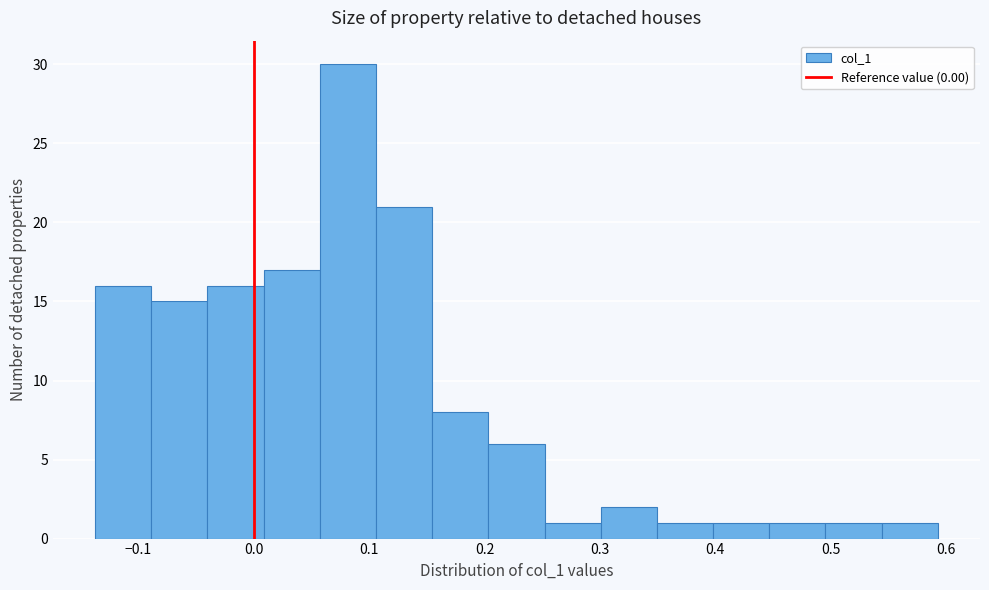

Reading left to right, list every bar in this chart as the range it spans on the x-axis followed by its height. Neither the bar edges nor the heights are printed on the chart, so give them approximately, as read against the axes.

-0.14 to -0.09: 16
-0.09 to -0.04: 15
-0.04 to 0.01: 16
0.01 to 0.06: 17
0.06 to 0.11: 30
0.11 to 0.15: 21
0.15 to 0.20: 8
0.20 to 0.25: 6
0.25 to 0.30: 1
0.30 to 0.35: 2
0.35 to 0.40: 1
0.40 to 0.45: 1
0.45 to 0.50: 1
0.50 to 0.54: 1
0.54 to 0.59: 1